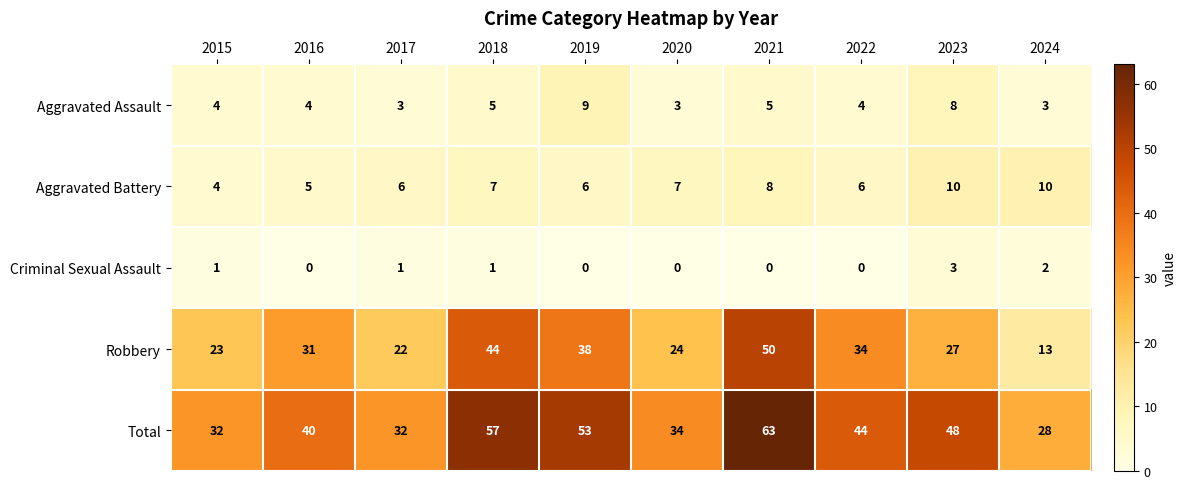

What is the spread (max minus min) of values at 2019?

53